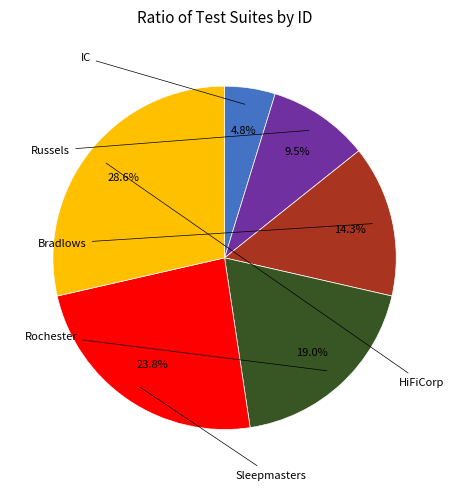

Is there a majority slice in this chart?

No